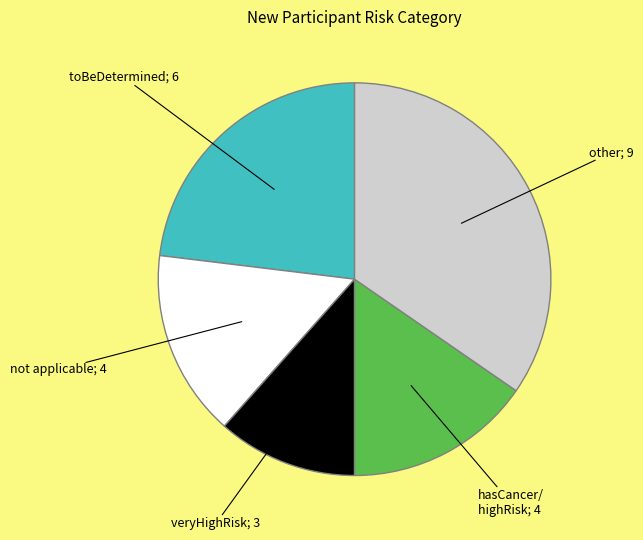

Does any single category account for the majority?

No